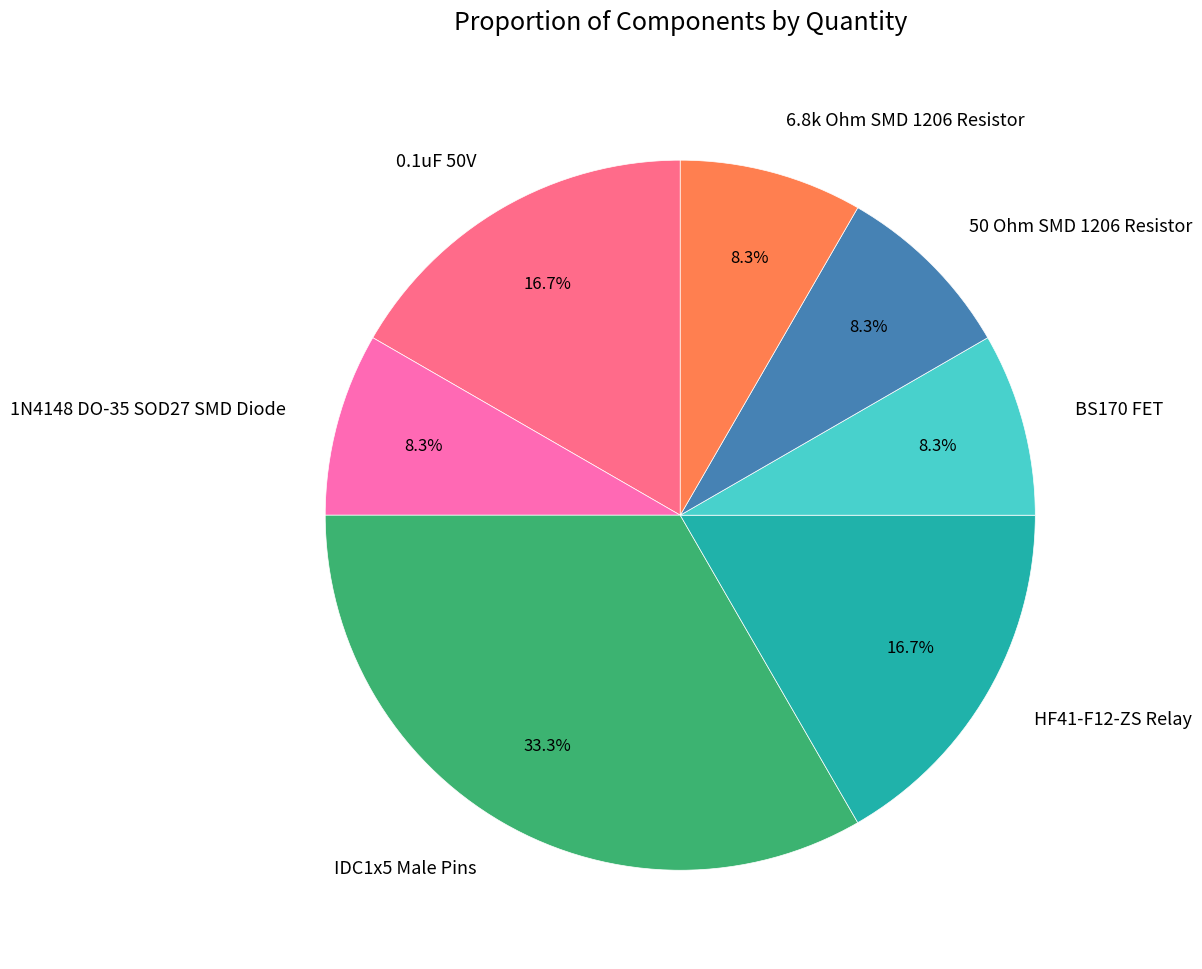

How many segments does this pie chart have?

7